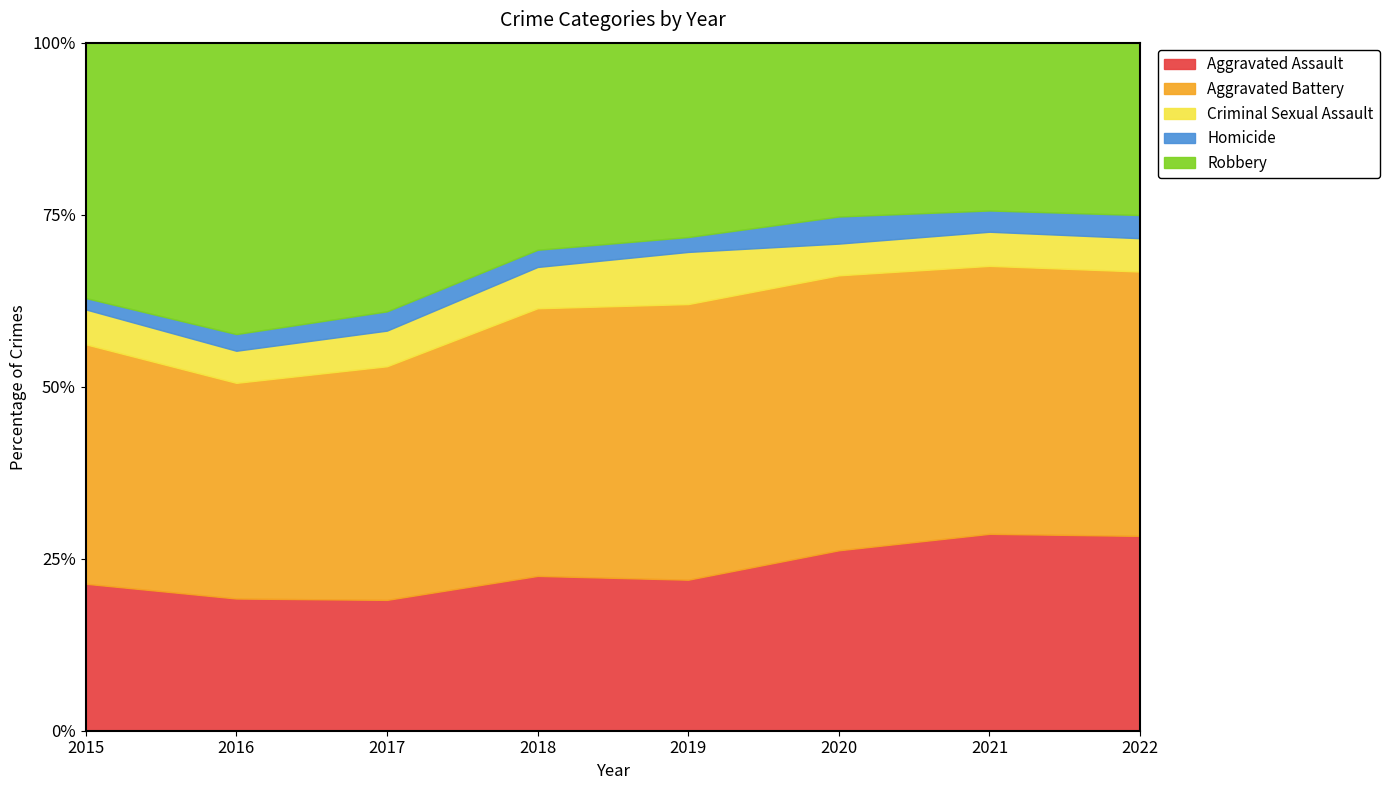

Does the chart display data point markers on the line(s)?

No